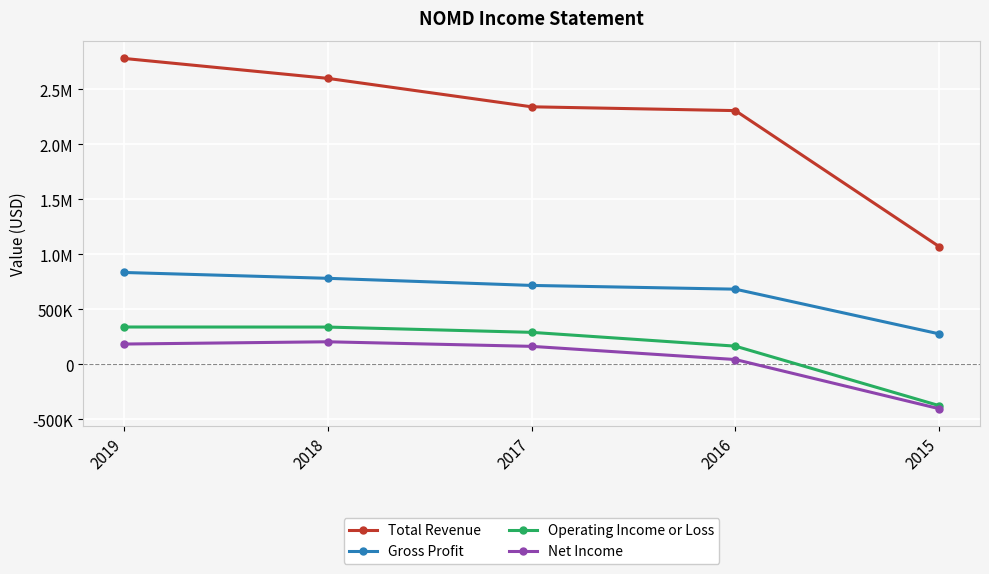

Reading left to right, transcribe all the data shown in this chart.

Total Revenue: 2019=2780300	2018=2599100	2017=2340500	2016=2305900	2015=1069600
Gross Profit: 2019=834800	2018=781700	2017=717000	2016=683000	2015=276600
Operating Income or Loss: 2019=339100	2018=338600	2017=290600	2016=165200	2015=-375700
Net Income: 2019=184200	2018=204800	2017=163300	2016=43500	2015=-403500